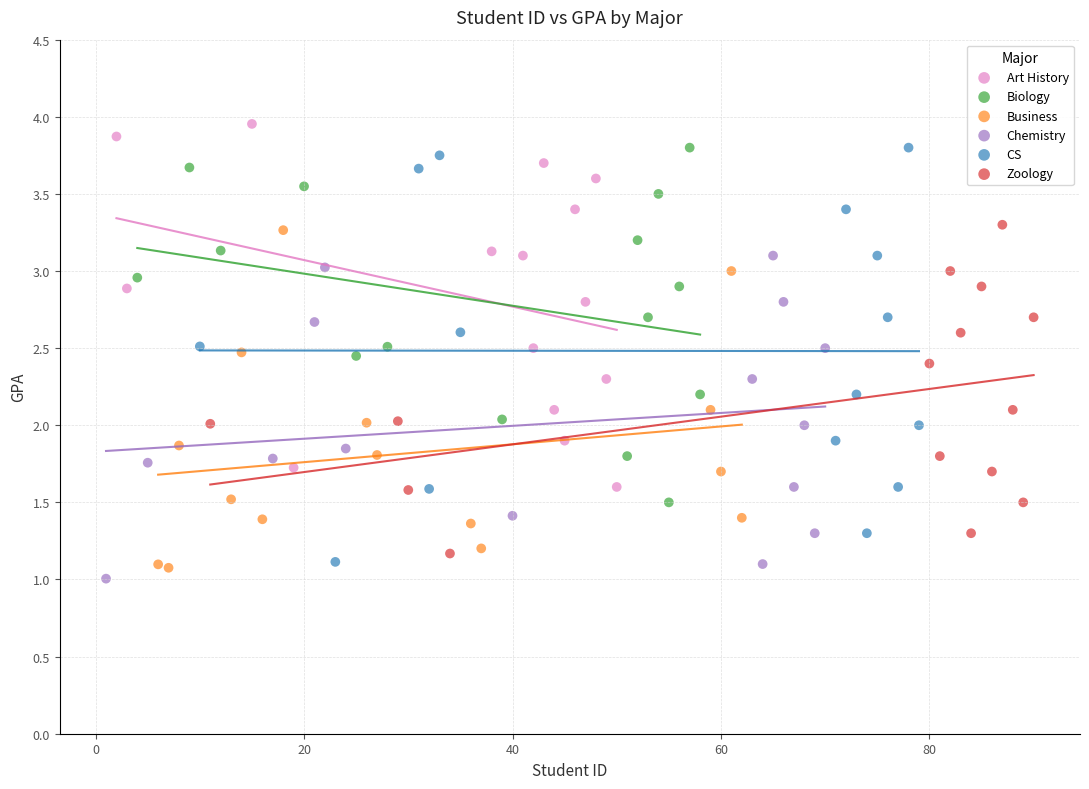

Which series contains the highest Y value?

Art History